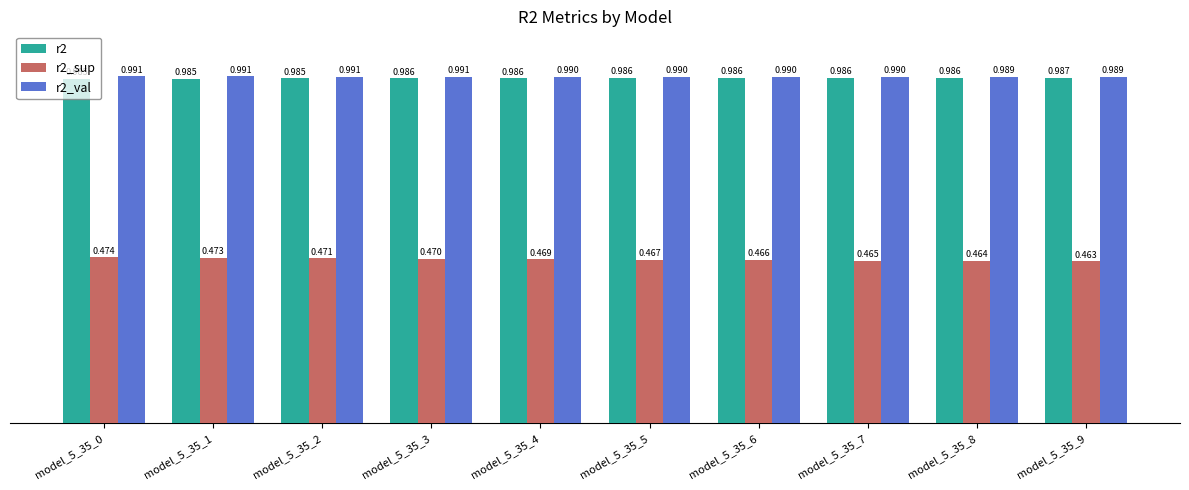

Is the value of r2 at model_5_35_9 greater than the value of r2_sup at model_5_35_6?

Yes